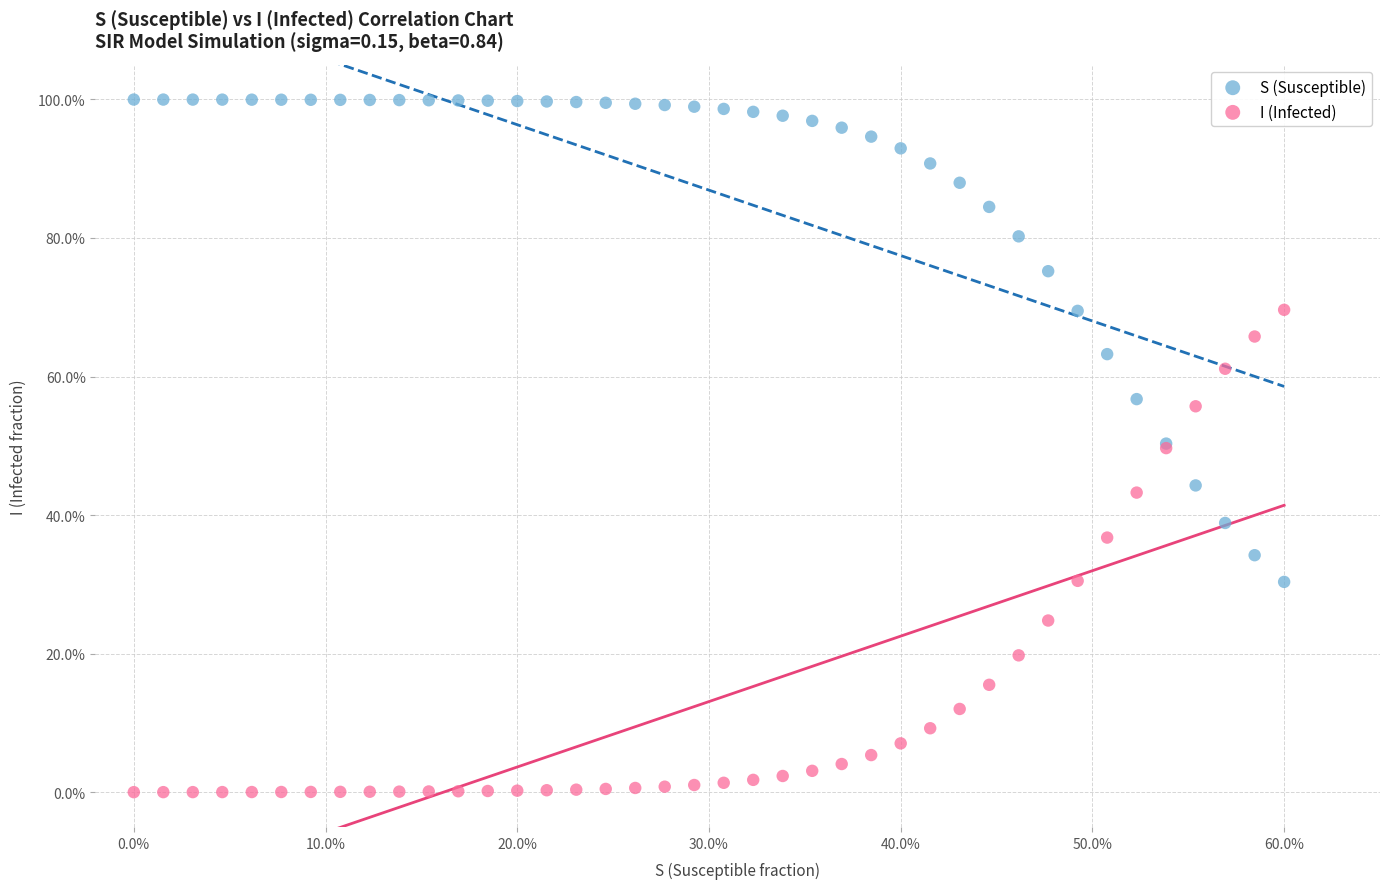

Which series contains the highest Y value?

S (Susceptible)